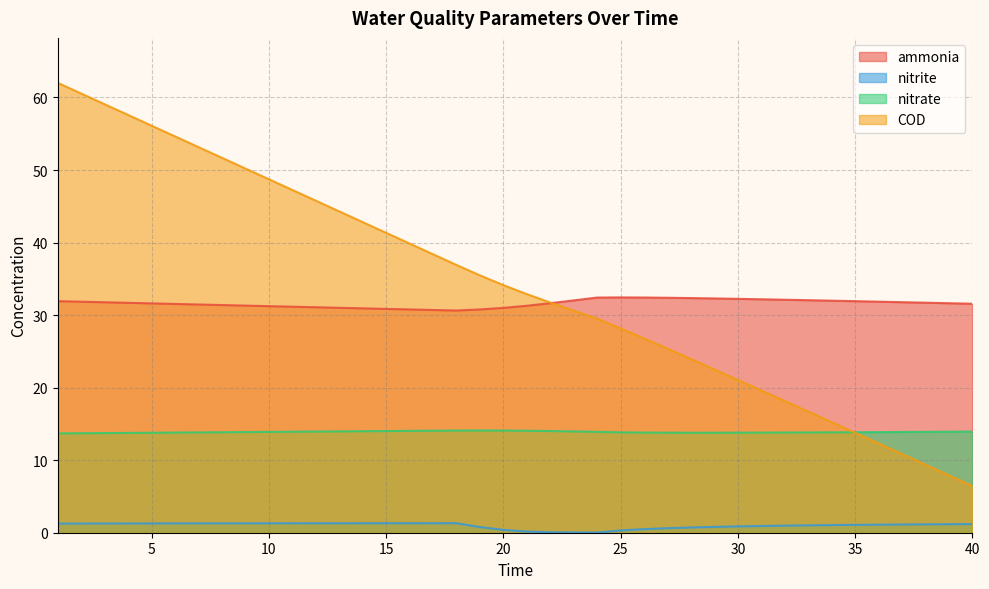

Is the value of COD at 23 greater than the value of nitrate at 35?

Yes